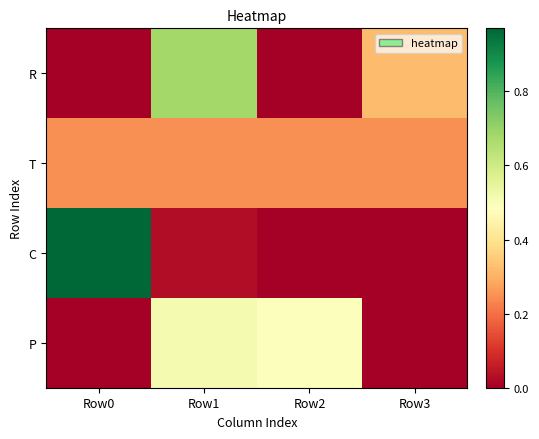

Which label corresponds to the largest value in the chart?

Row0